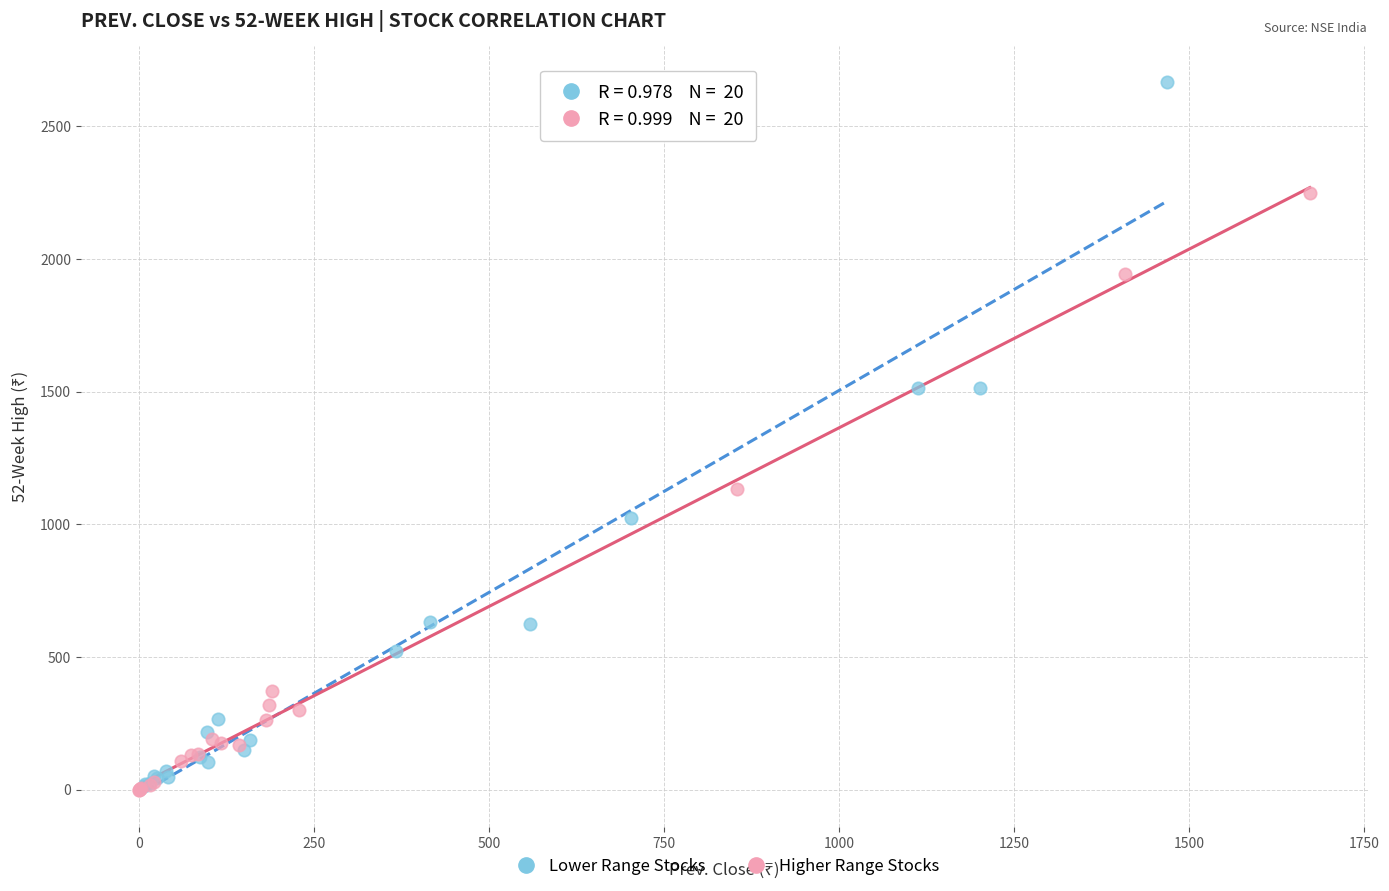

Which series has the widest spread of Y values?

Lower Range Stocks